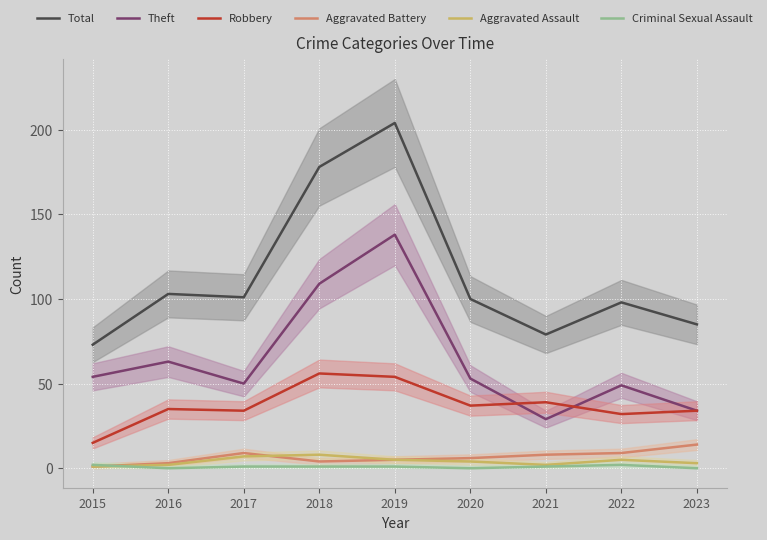

What is the difference between the maximum and second lowest values in the Aggravated Battery series?

11